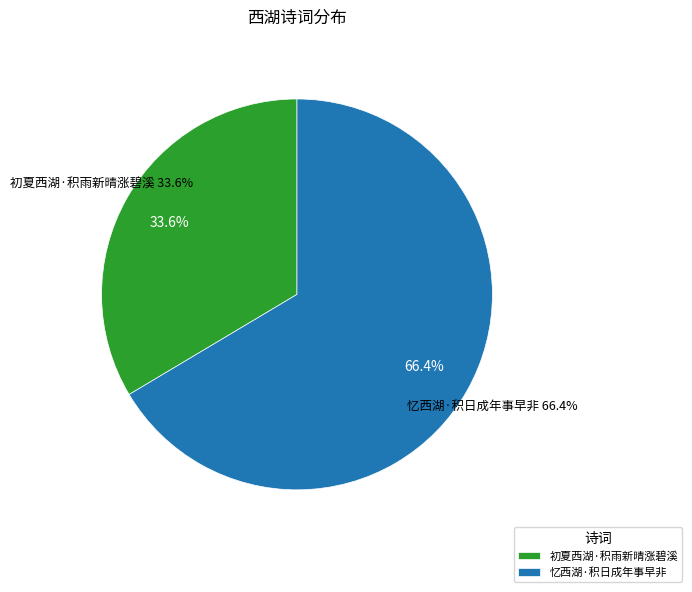

Rank the categories by value from highest to lowest.

忆西湖·积日成年事早非, 初夏西湖·积雨新晴涨碧溪